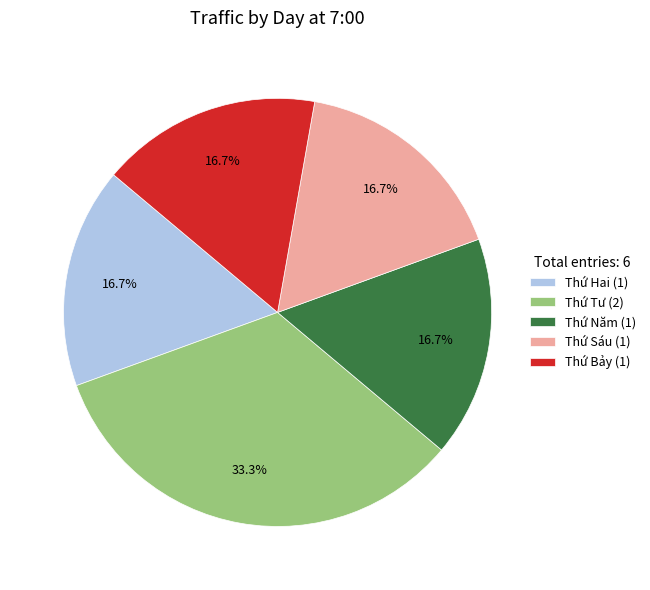

Does any single category account for the majority?

No